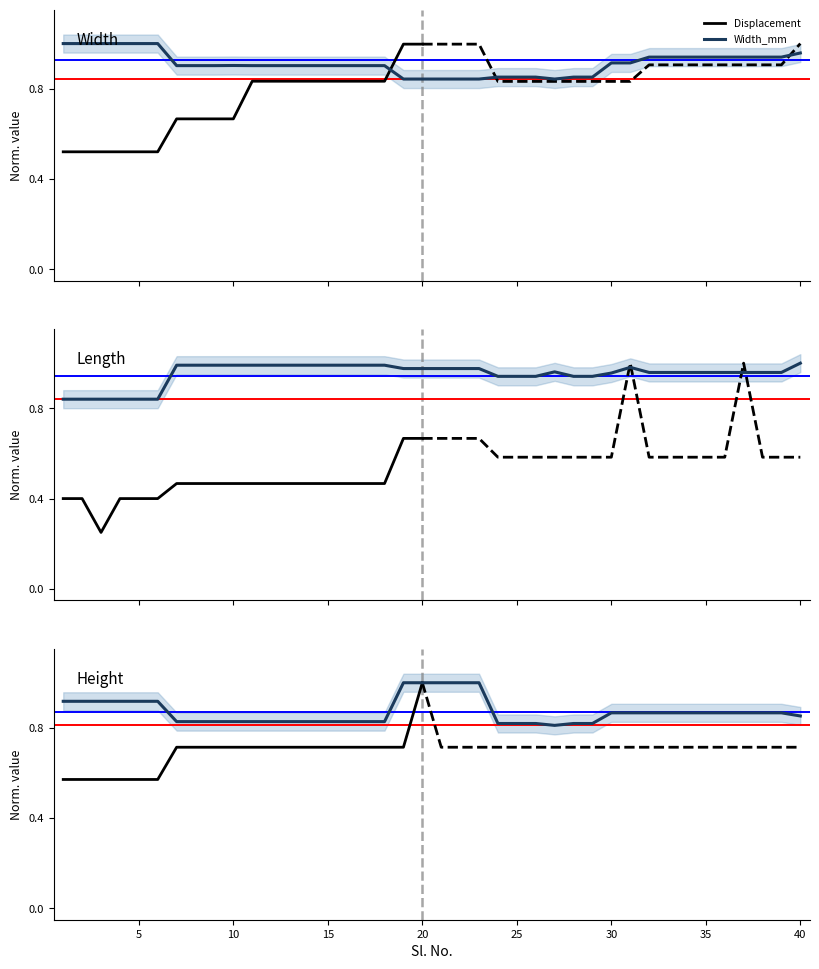

The value of Height_mm at 25 is 0.8. True or false?

True